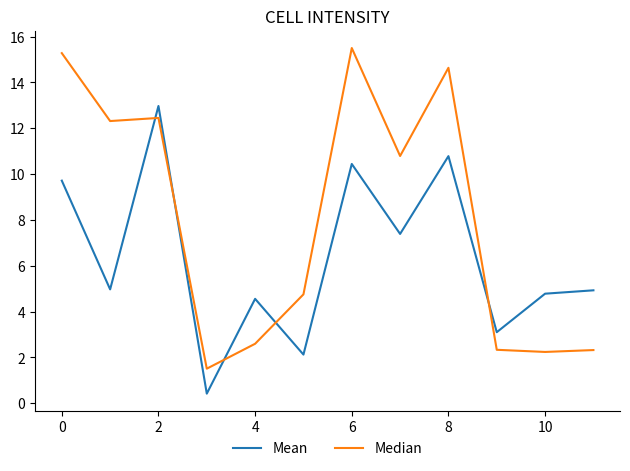

What is the average value of the Median series?

8.1